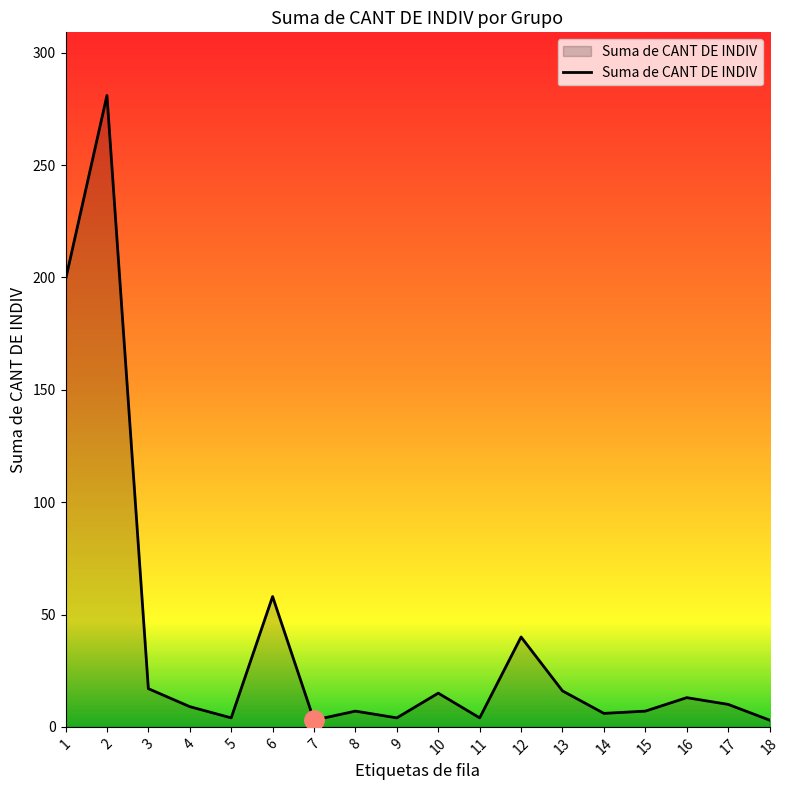

Count the number of categories in the chart.

18